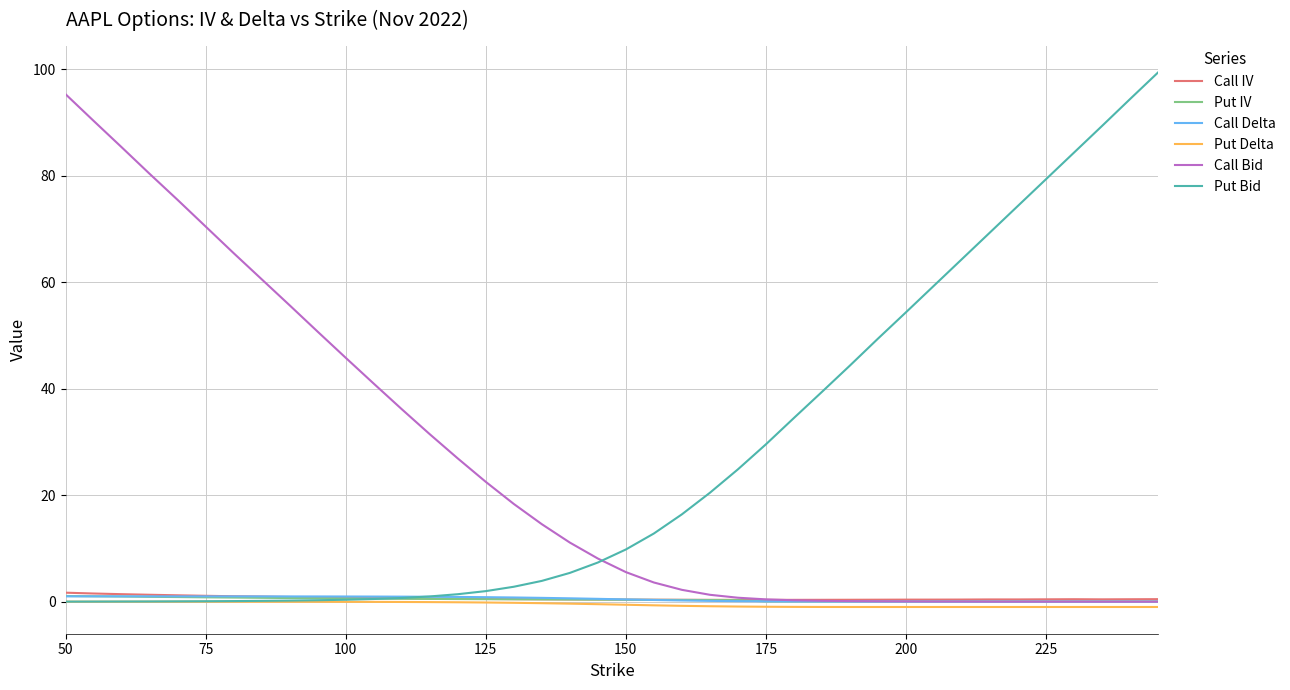

Which series has the widest spread of values?

Put Bid